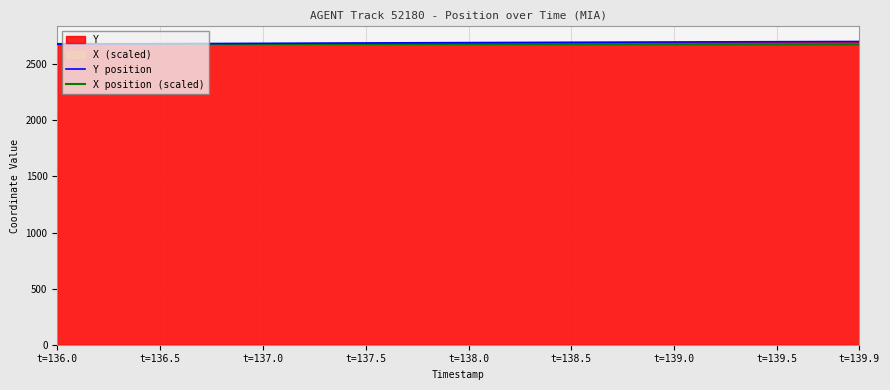

Which series ends up on top after the final intersection of X position (scaled) and Y position?

Y position